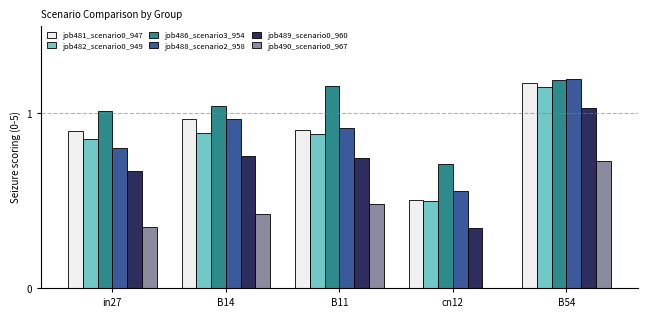

At which category does the chart reach its peak across all series?

B54